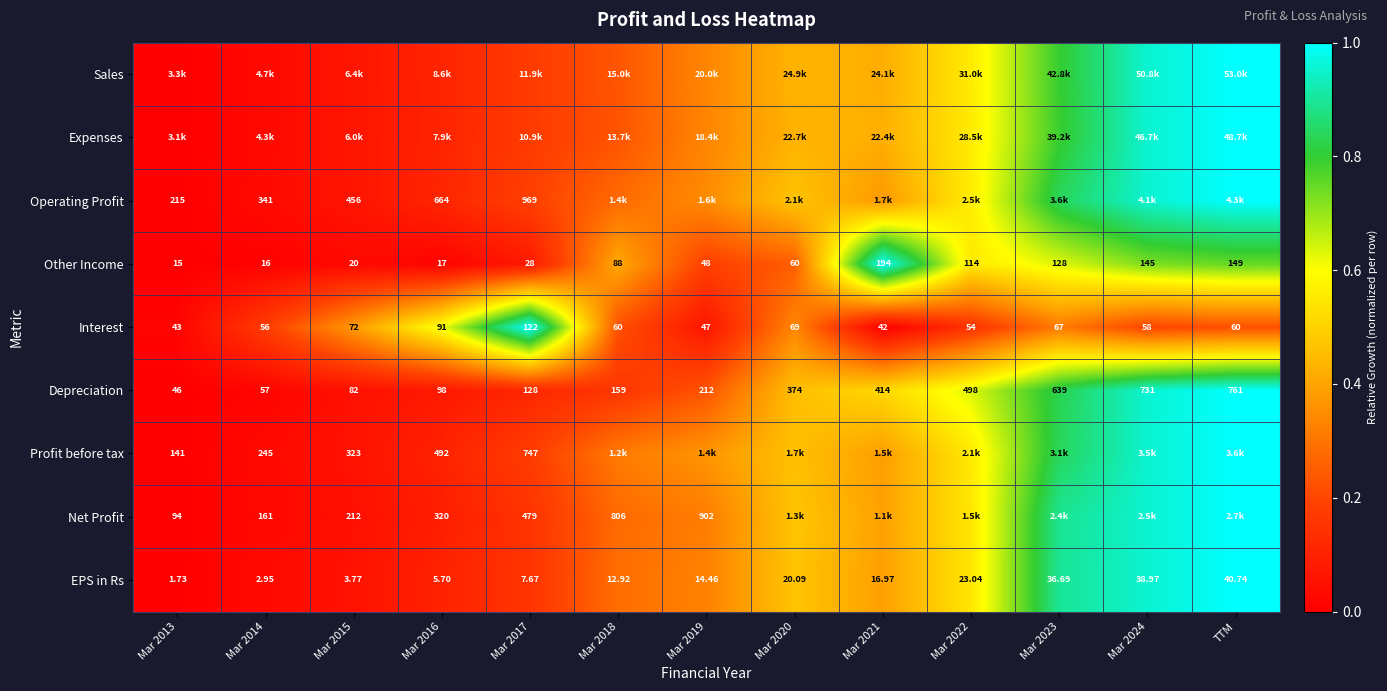

How many data points in EPS in Rs are less than 14?

6